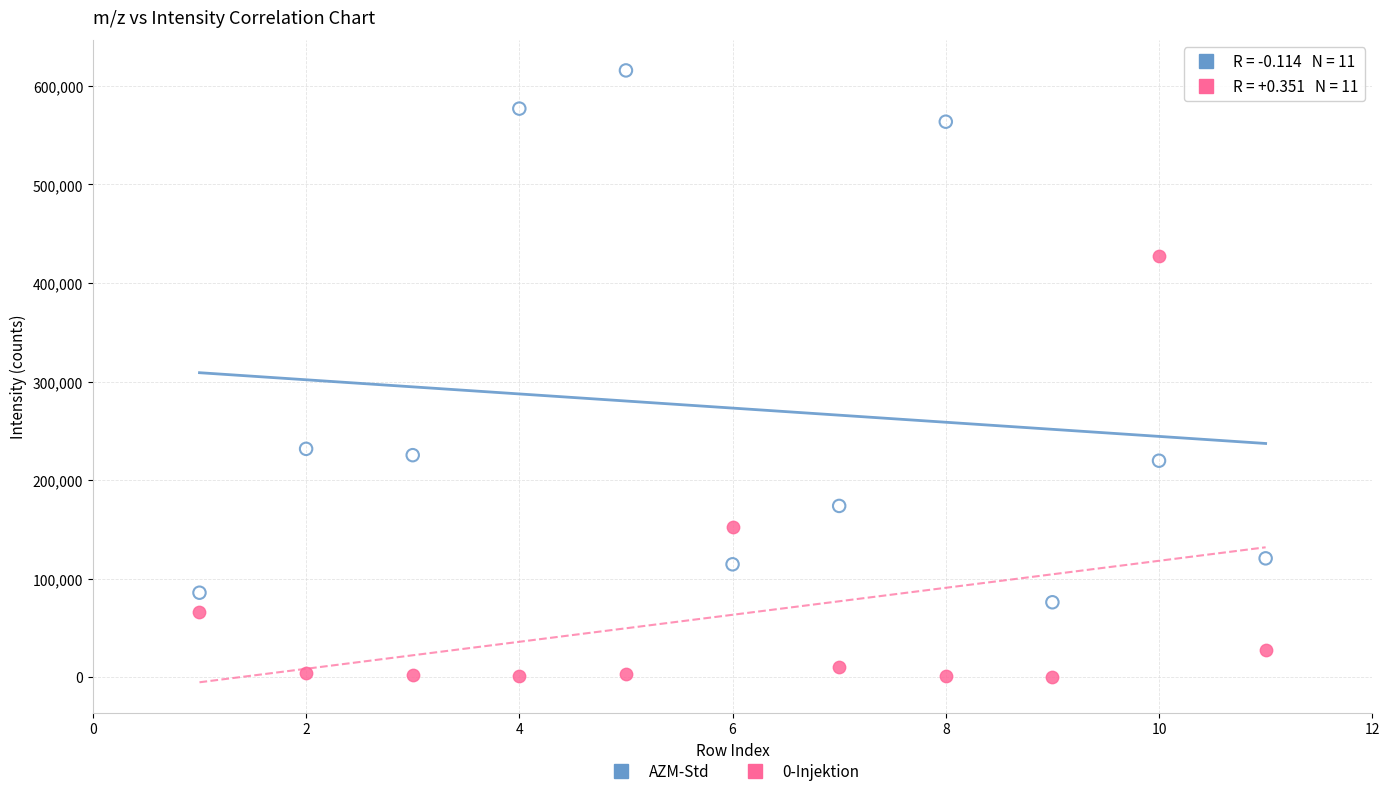

Which series has the widest spread of Y values?

AZM-Std